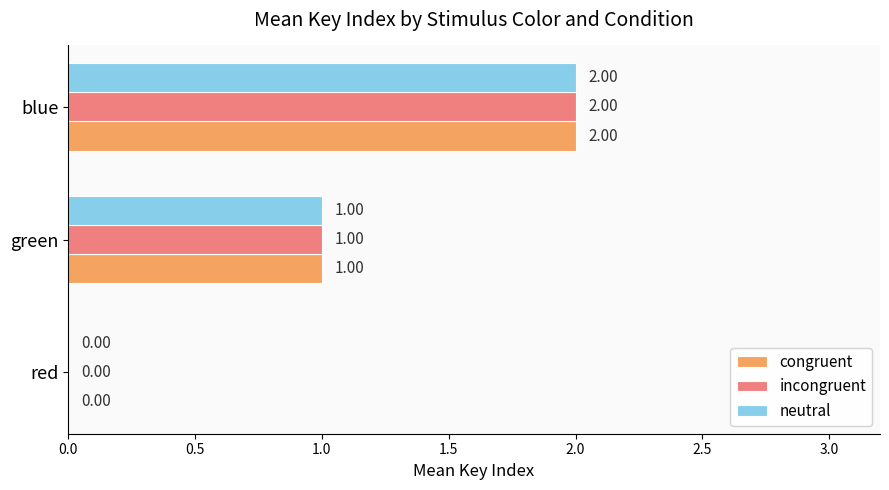

What is the sum of all congruent values?

3